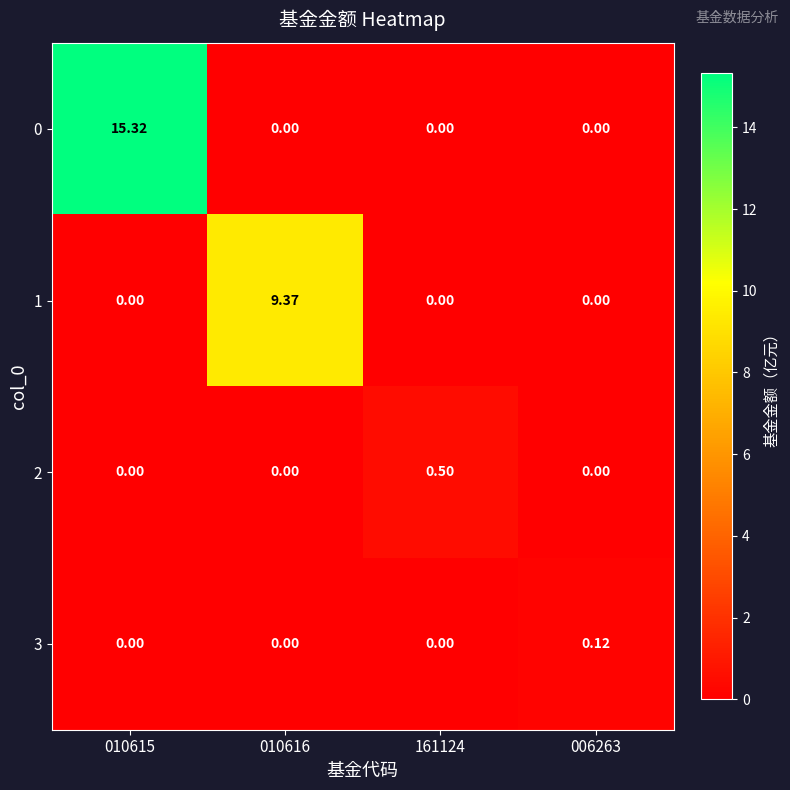

What is the difference between the highest and lowest values at 010616?

9.4